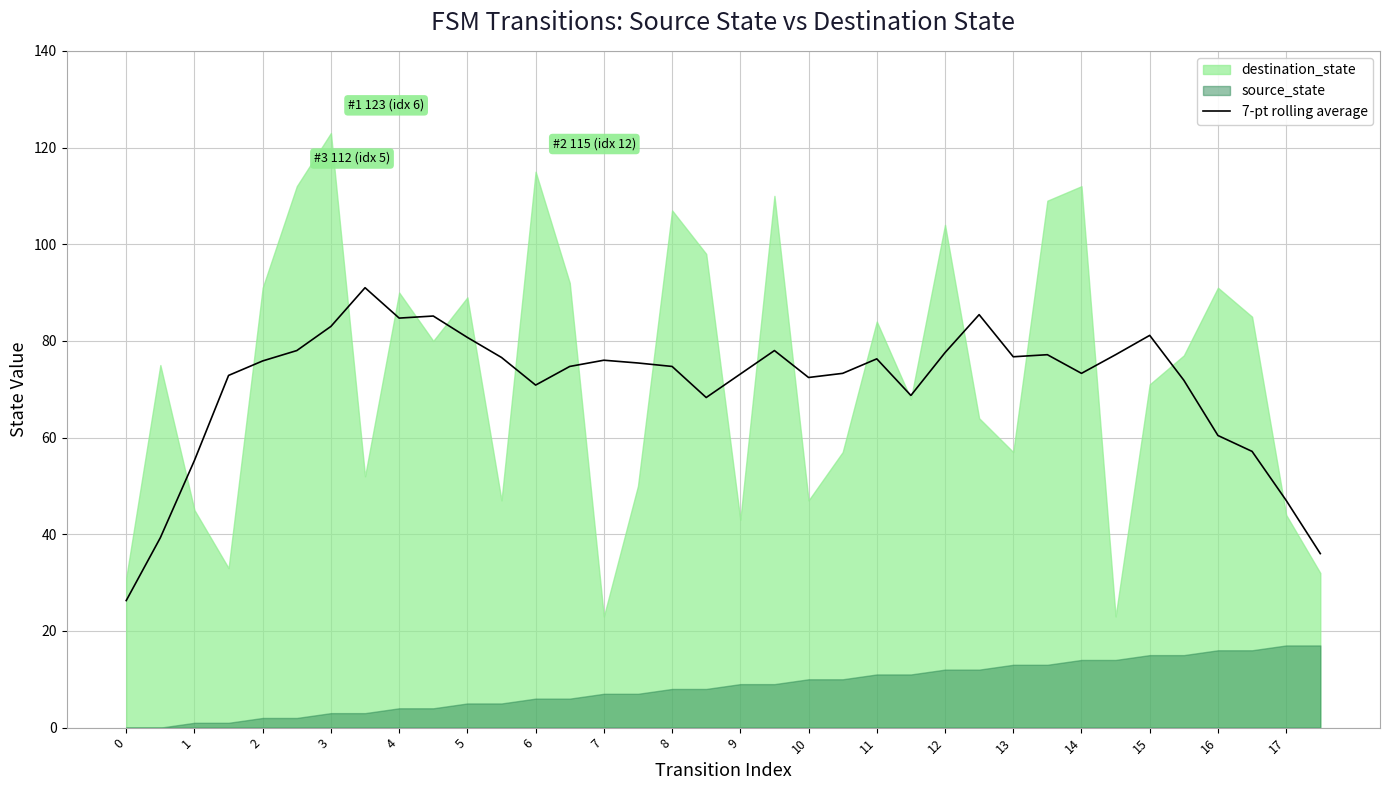

The 7-pt rolling average series shows 70.9 at 6. True or false?

True